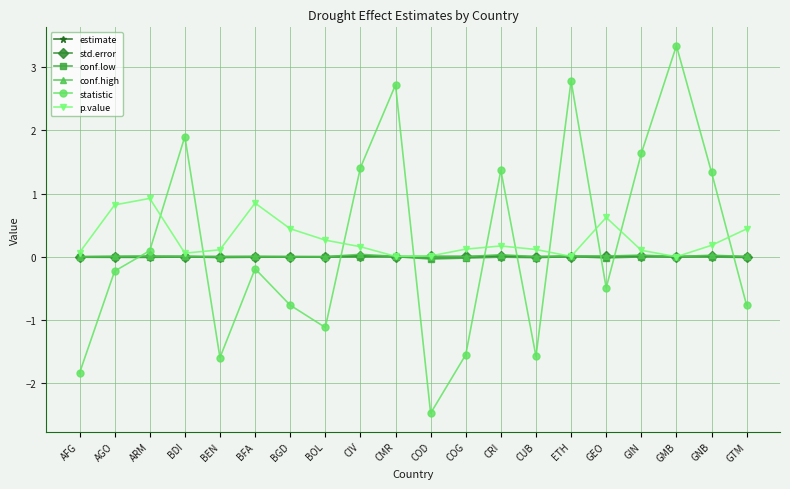

What is the label of the 14th point from the left?

CUB